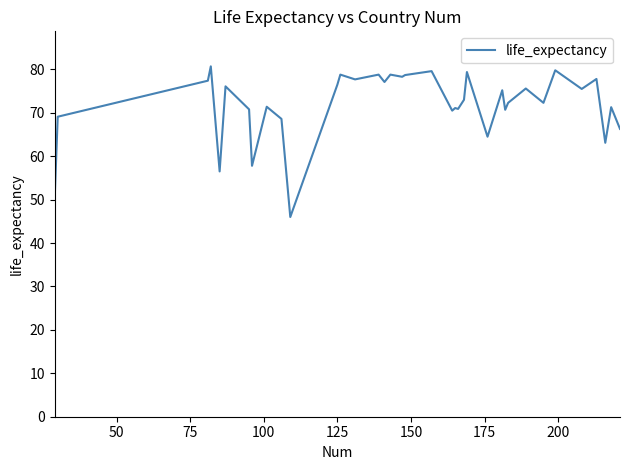

True or false: the data has more than 2 interior local peaks.

True